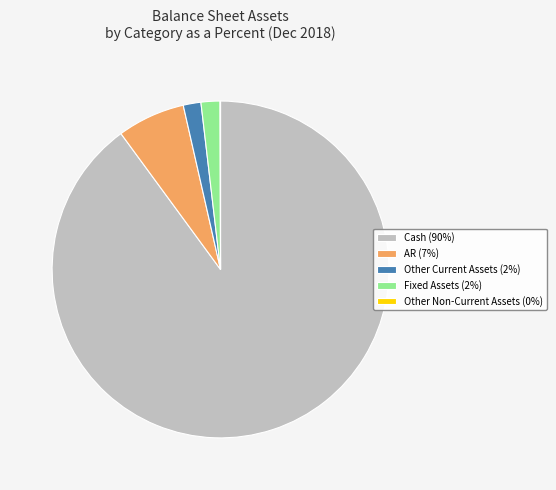

Which slice represents more than half of the pie?

Cash